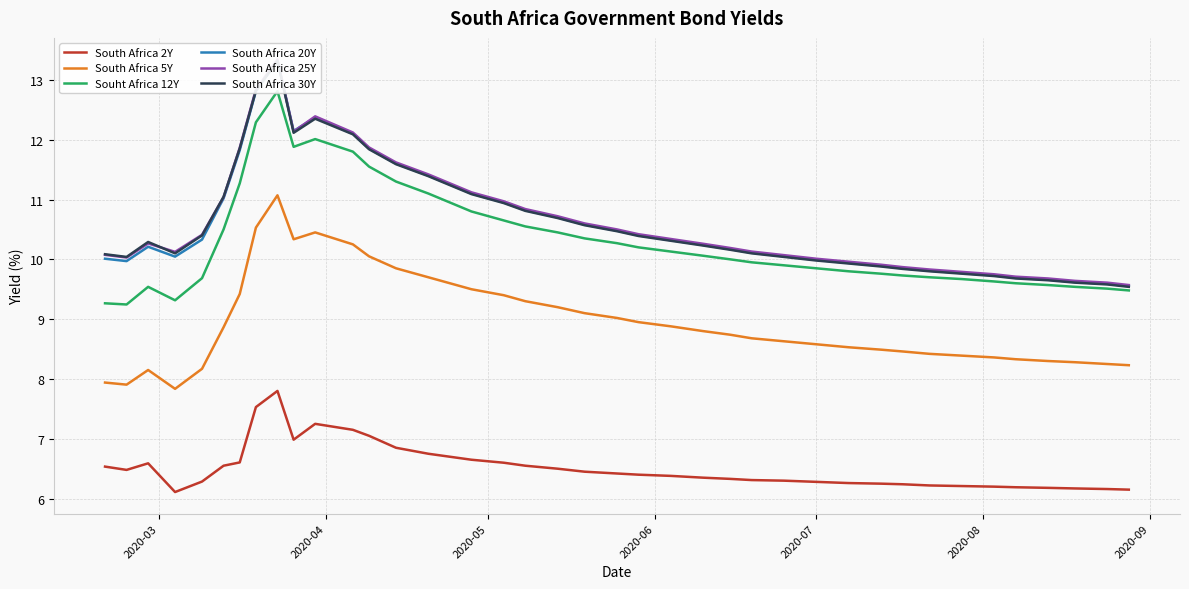

True or false: South Africa 5Y and South Africa 20Y intersect in this chart.

False